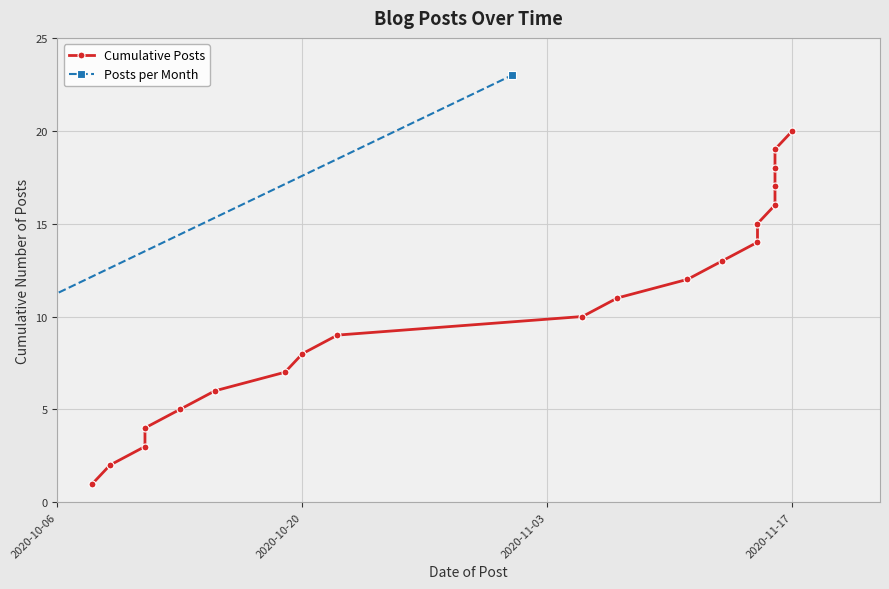

List the labels in order of value, smallest first.

2020-10-08, 2020-10-09, 2020-10-11, 2020-10-11, 2020-10-13, 2020-10-15, 2020-10-19, 2020-10-20, 2020-10-22, 2020-11-05, 2020-11-07, 2020-11-11, 2020-11-13, 2020-11-15, 2020-11-15, 2020-11-16, 2020-11-16, 2020-11-16, 2020-11-16, 2020-11-17